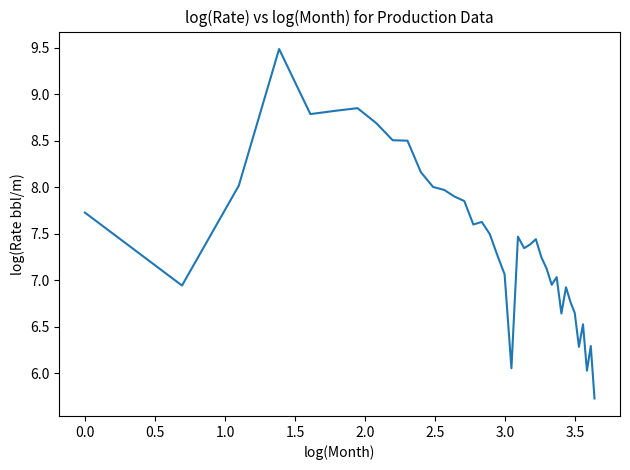

What is the minimum value shown in the chart?

5.7